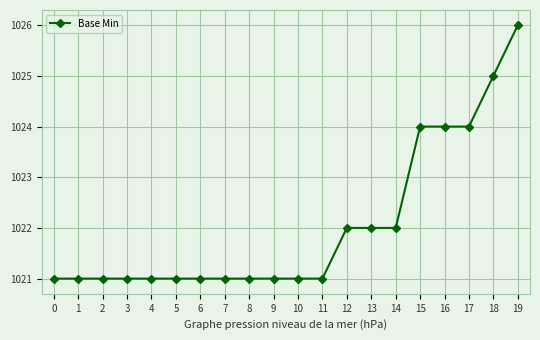

How many values are between 1021 and 1024?

18